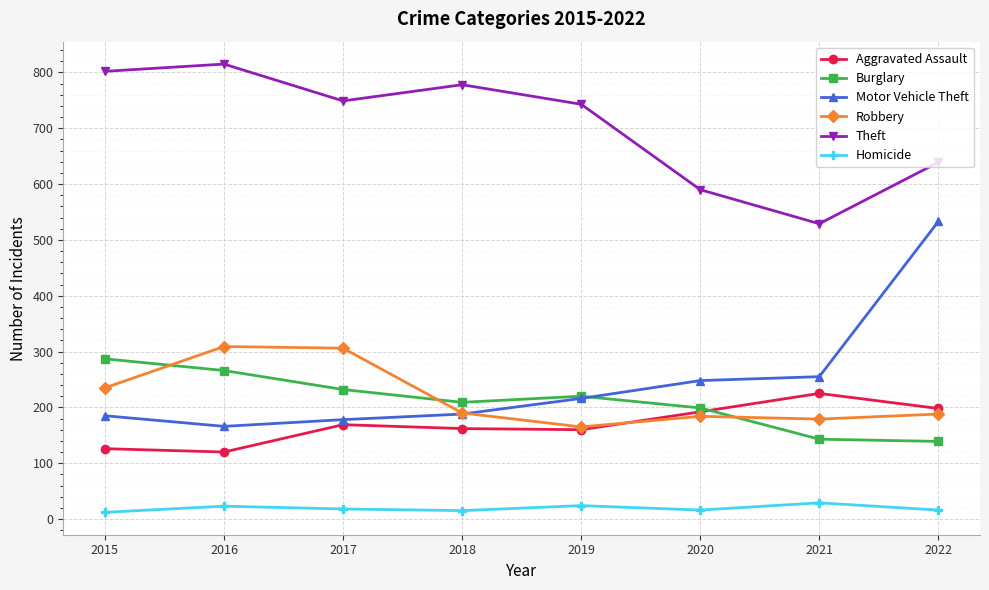

Which series ends up on top after the final intersection of Robbery and Motor Vehicle Theft?

Motor Vehicle Theft